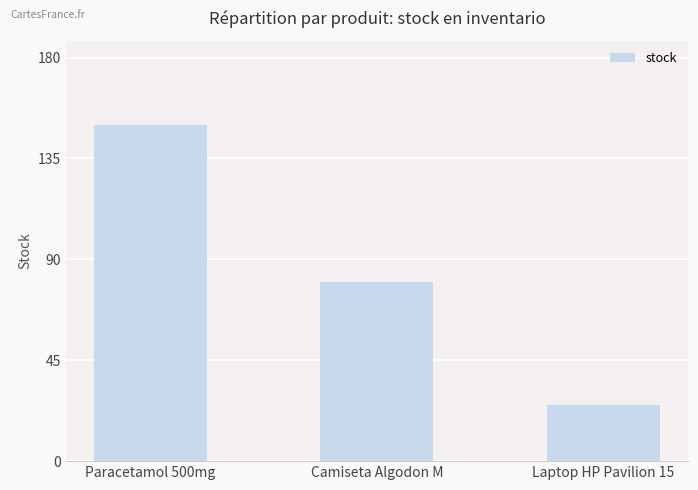

The chart shows a value of 14 at Laptop HP Pavilion 15. True or false?

False